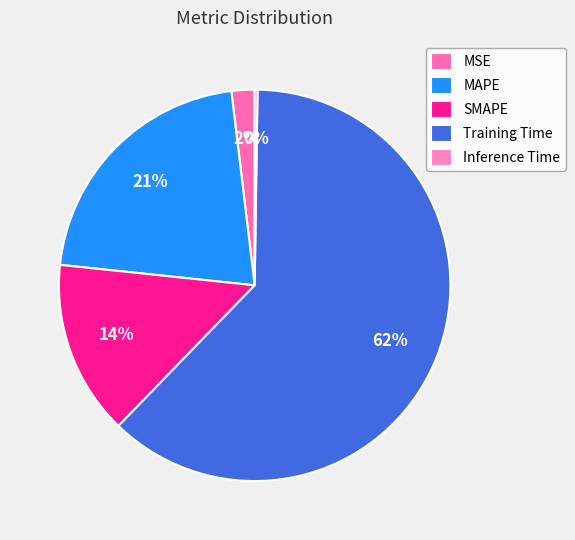

What percentage is NOT represented by MSE?

98.1%